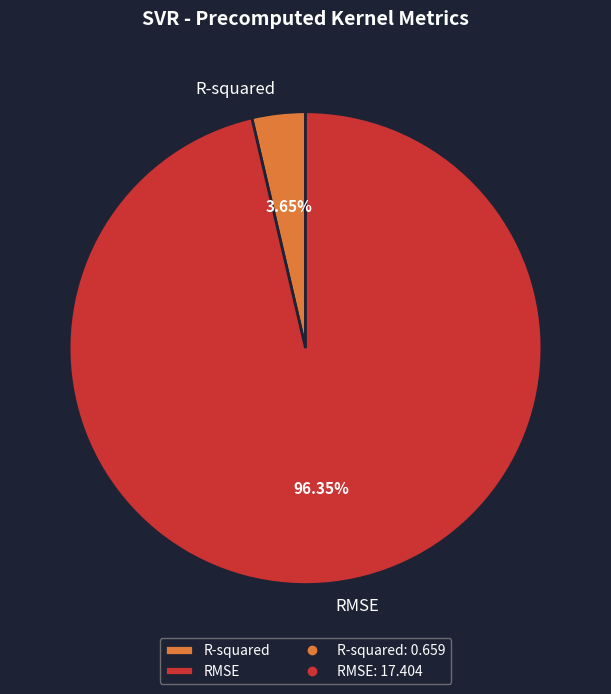

To the nearest percent, what portion does RMSE represent?

96%